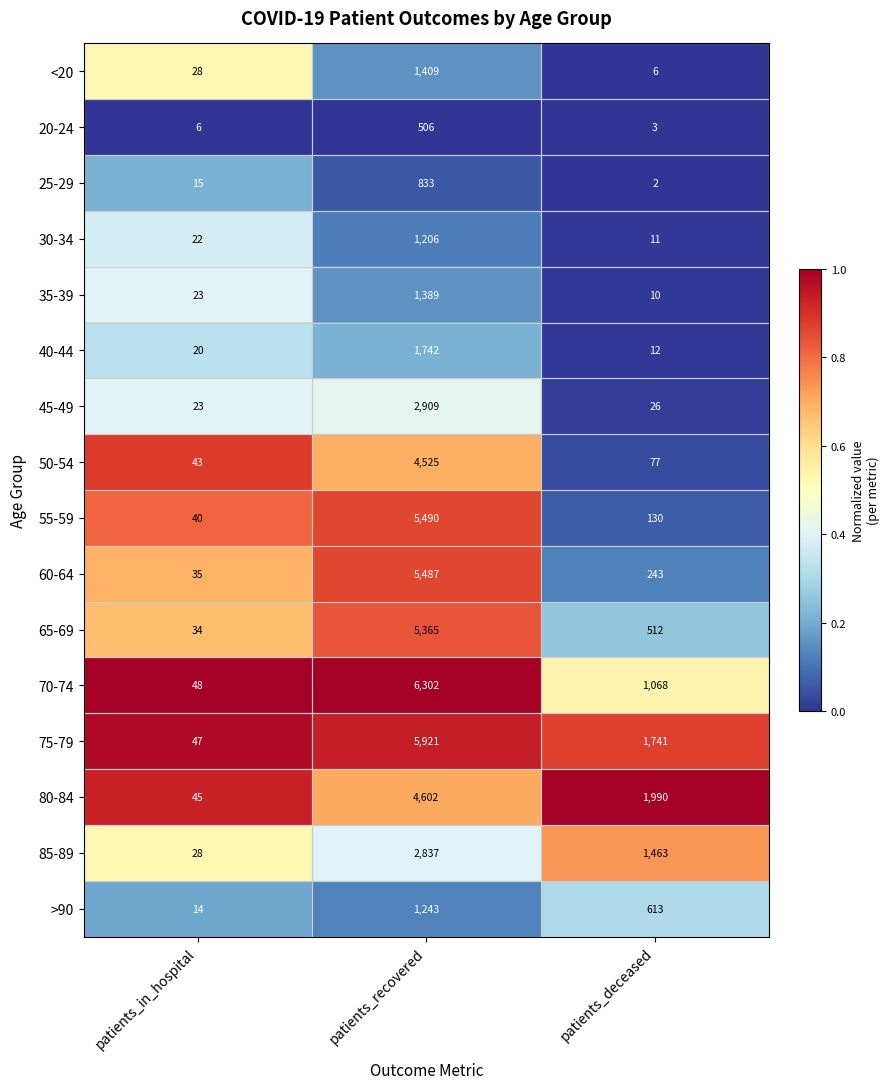

What is the lowest value of the 50-54 series?

43